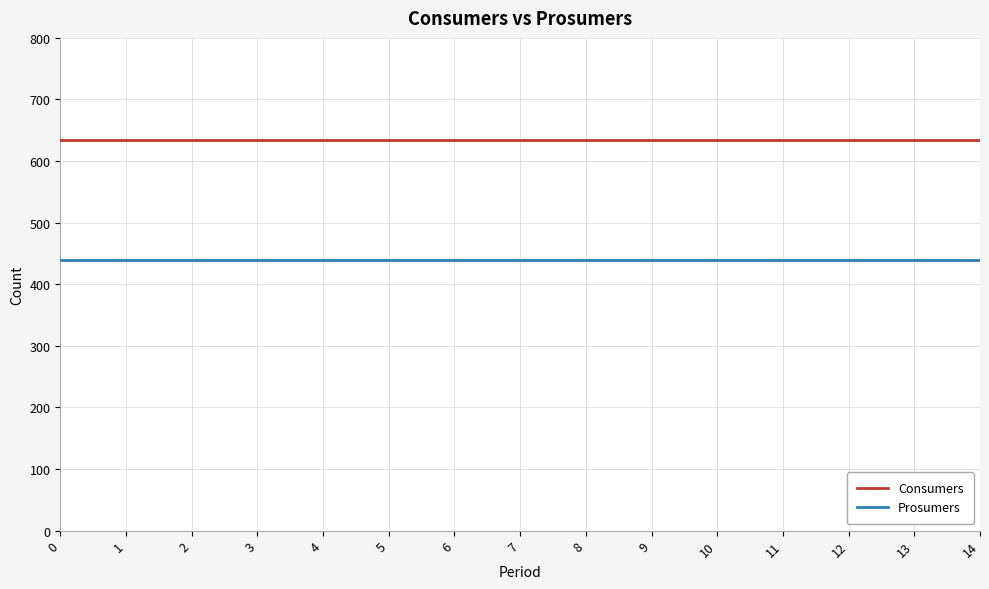

True or false: Prosumers and Consumers cross at least once.

False